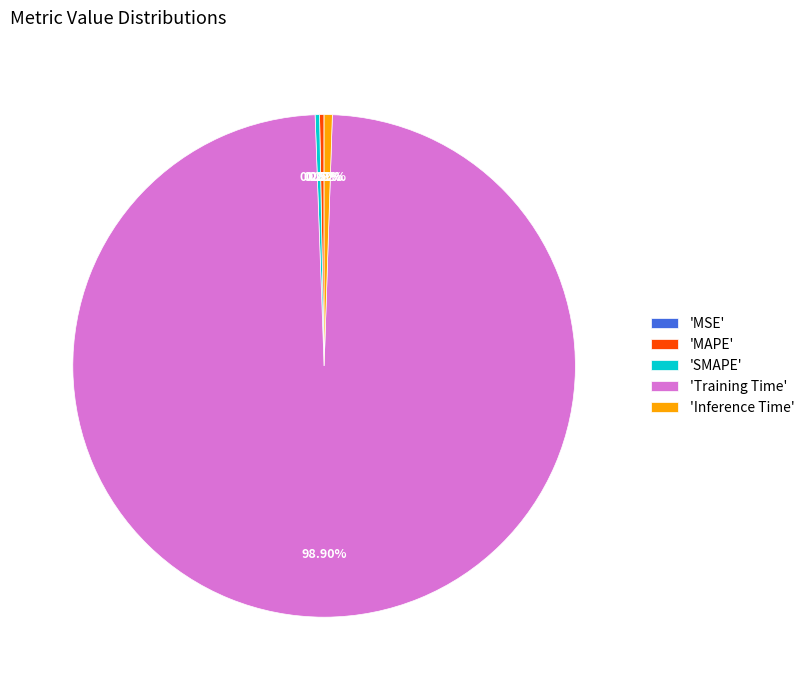

Do 'Inference Time' and 'SMAPE' together represent more than half of the pie?

No